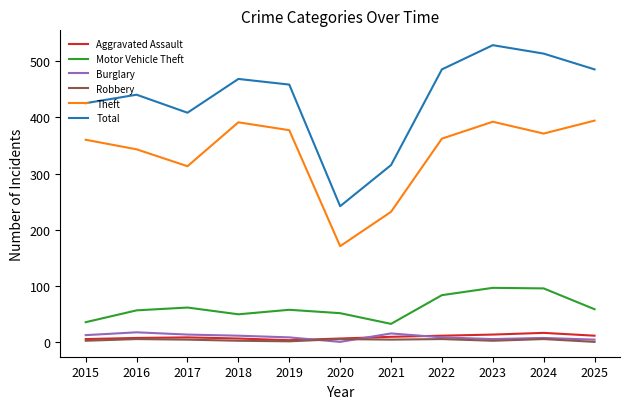

Which series has the largest range (max minus min)?

Total